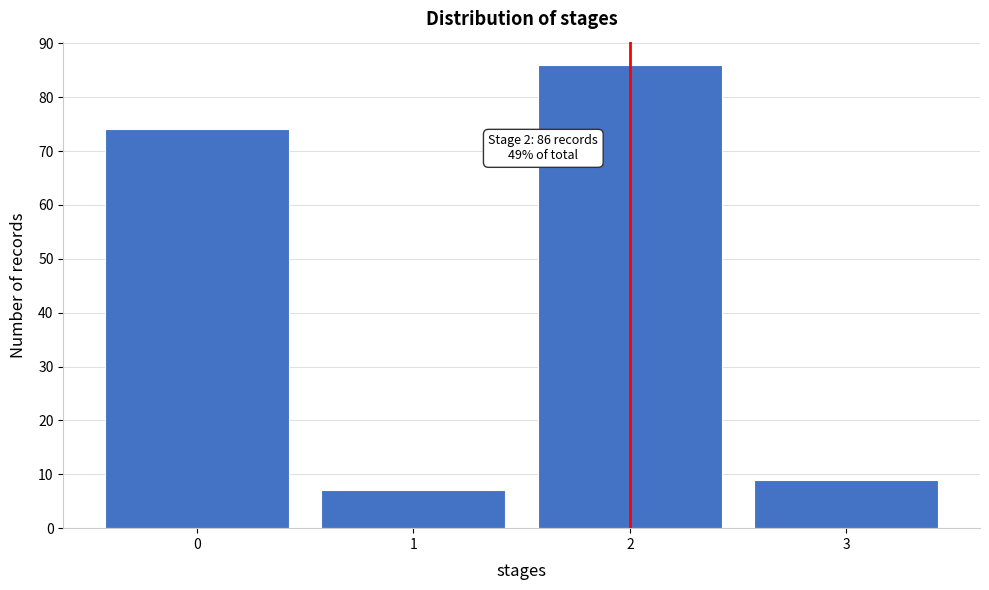

Which range on the x-axis has the tallest bar?

1.5 to 2.5